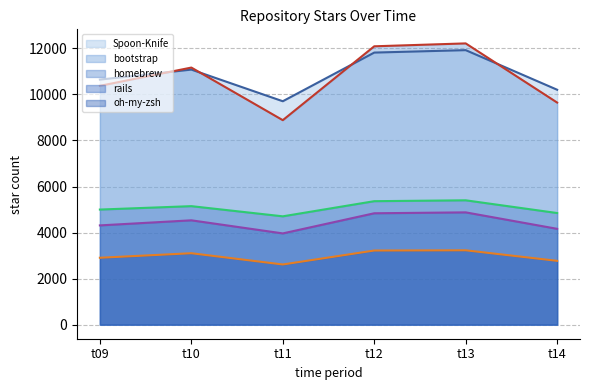

How many values in the Spoon-Knife (line) series are below 11080?

3